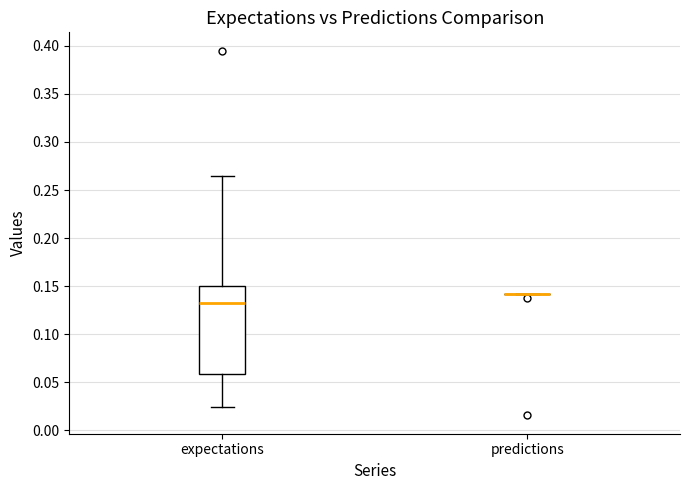

Reading left to right, read every box against the y-axis: the position of its median line, the range the box covers, and the ends of its whiskers. The values are not printed on the chart, so give them approximately, as read against the axis.

expectations: median 0.135, box 0.060 to 0.150, whiskers 0.025 to 0.265
predictions: box collapsed to a line at 0.140, whiskers 0.140 to 0.140